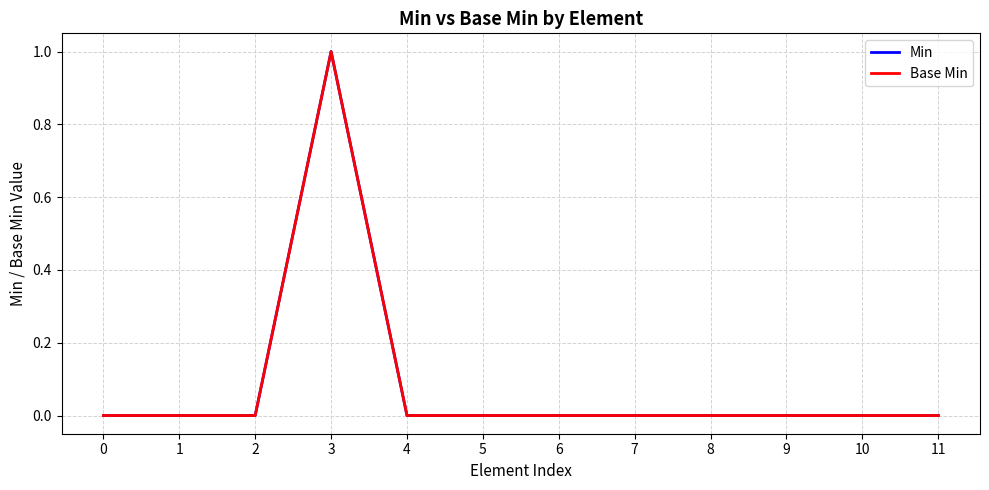

Reading left to right, extract all data points from this chart.

Min: 0=0	1=0	2=0	3=1	4=0	5=0	6=0	7=0	8=0	9=0	10=0	11=0
Base Min: 0=0	1=0	2=0	3=1	4=0	5=0	6=0	7=0	8=0	9=0	10=0	11=0